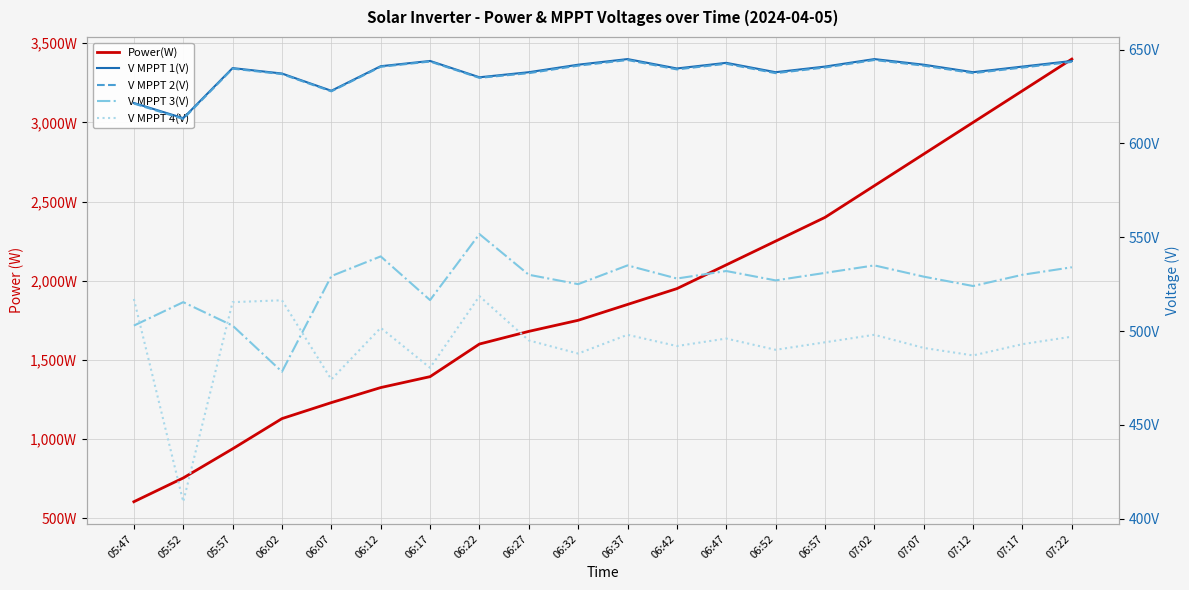

Between 05:52 and 06:02, which series saw the biggest shift?

Power(W)